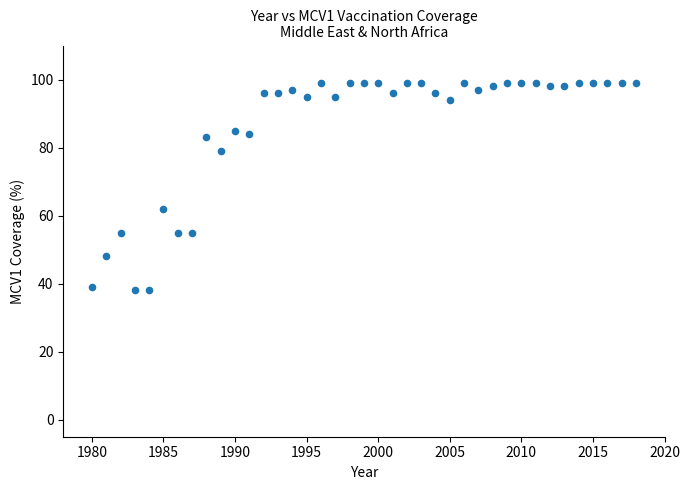

What Y value in the scatter plot is closest to 68?

62